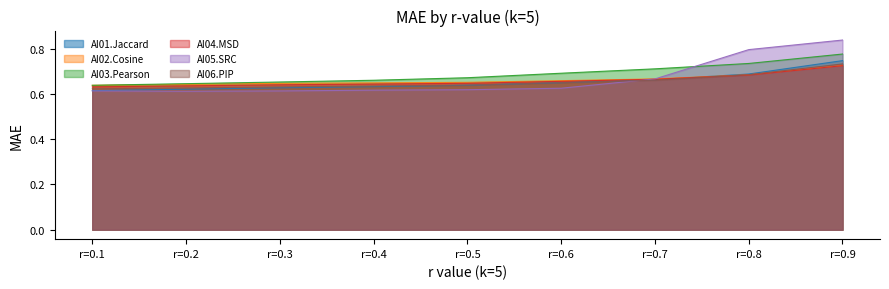

Reading left to right, list all the values displayed in this chart.

AI01.Jaccard: 0.6	0.6	0.6	0.6	0.6	0.7	0.7	0.7	0.7
AI02.Cosine: 0.6	0.6	0.6	0.6	0.7	0.7	0.7	0.7	0.7
AI03.Pearson: 0.6	0.6	0.7	0.7	0.7	0.7	0.7	0.7	0.8
AI04.MSD: 0.6	0.6	0.6	0.6	0.6	0.7	0.7	0.7	0.7
AI05.SRC: 0.6	0.6	0.6	0.6	0.6	0.6	0.7	0.8	0.8
AI06.PIP: 0.6	0.6	0.6	0.6	0.6	0.7	0.7	0.7	0.7